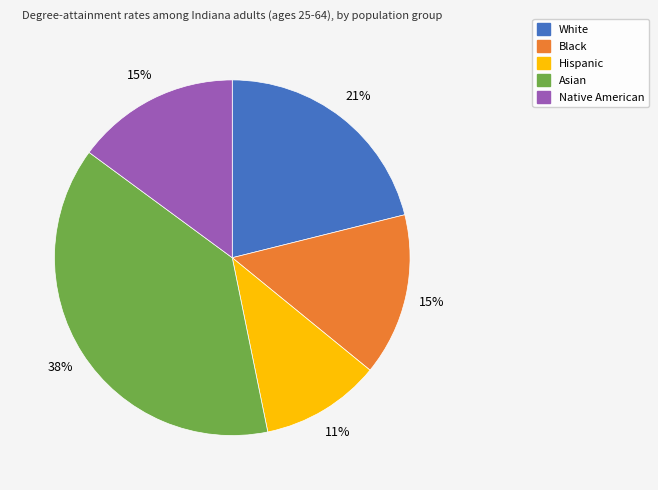

To the nearest percent, what portion does White represent?

21%